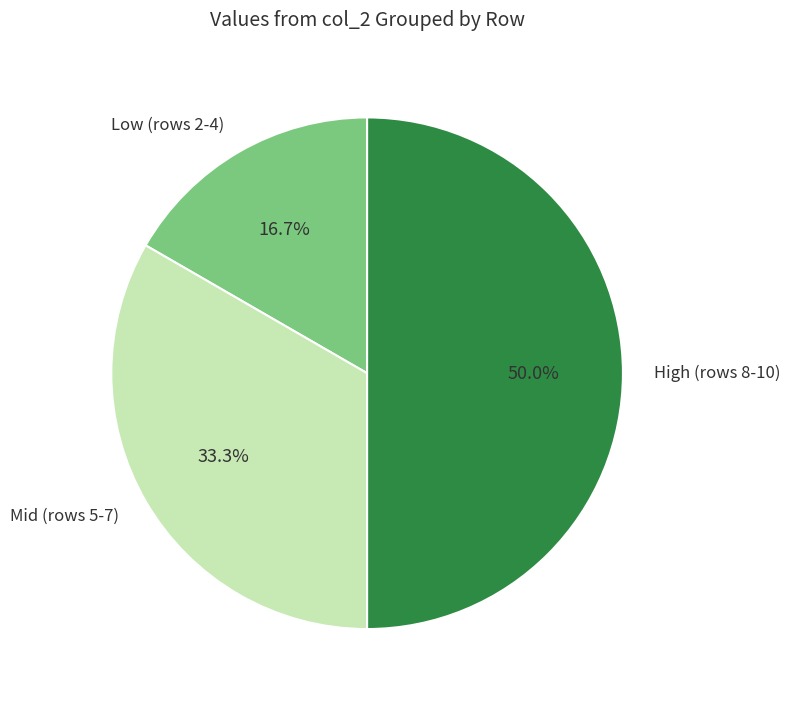

Rank the categories by value from highest to lowest.

High (rows 8-10), Mid (rows 5-7), Low (rows 2-4)